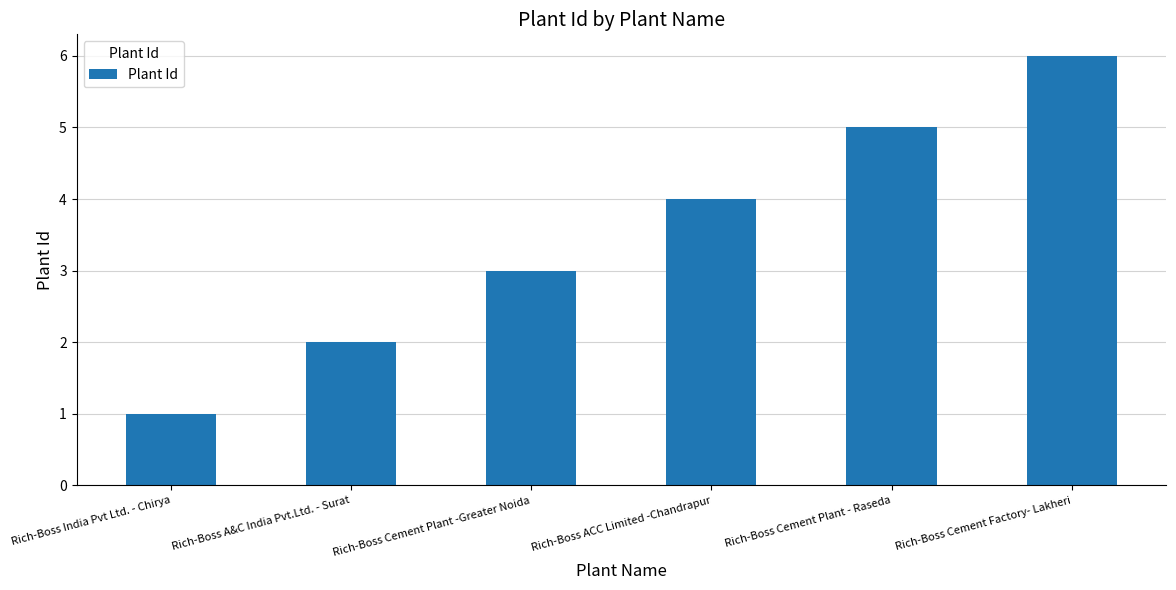

How many bars are there in total?

6